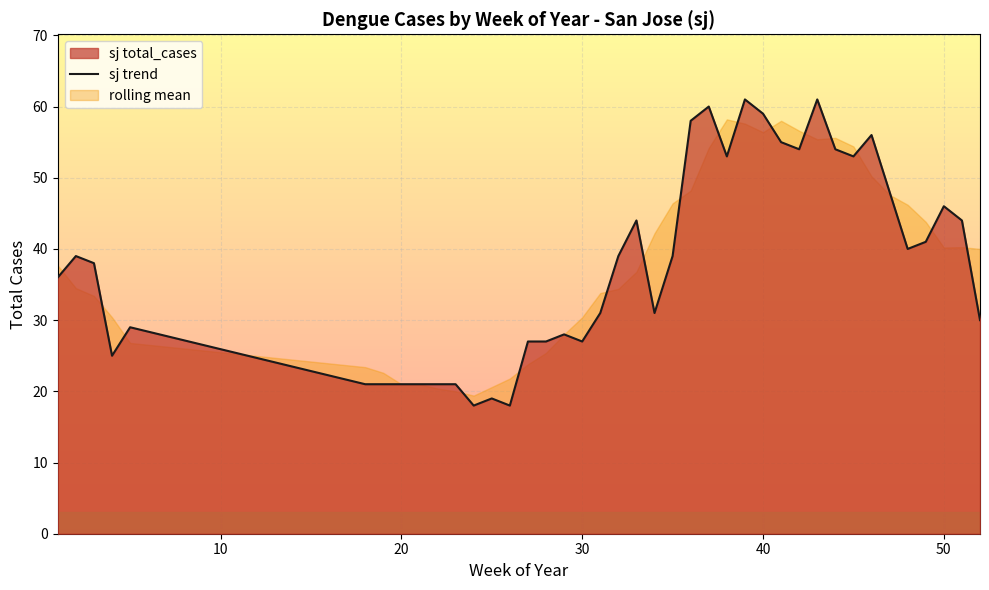

What is the lowest value of the sj trend series?

18